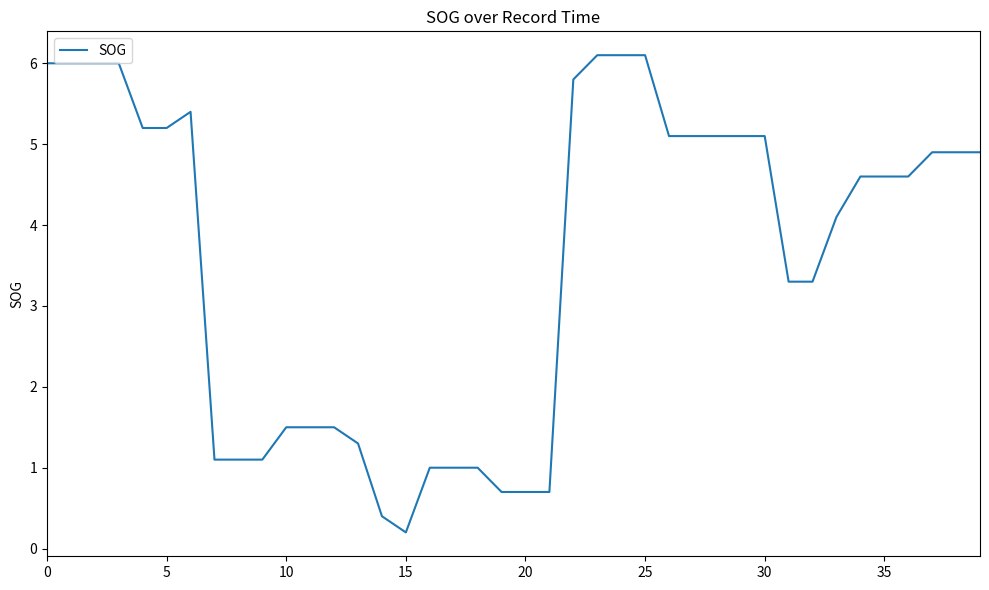

What is the maximum value shown in the chart?

6.1